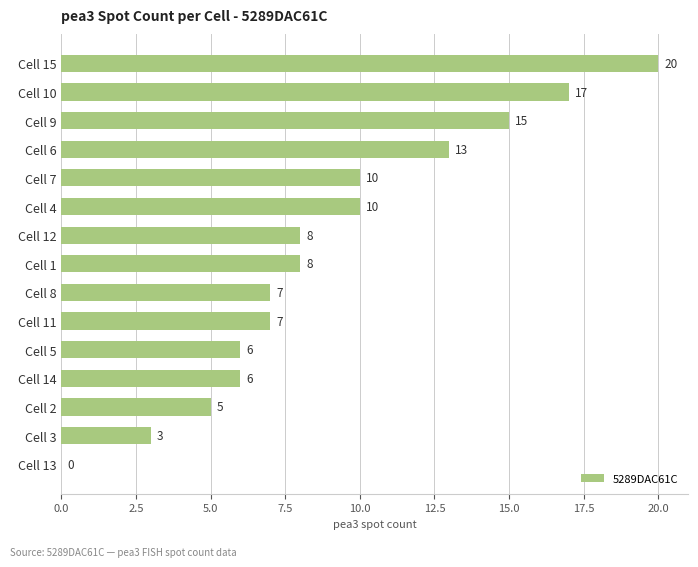

Reading bottom to top, what are all the values shown in this chart?

Cell 13=0	Cell 3=3	Cell 2=5	Cell 14=6	Cell 5=6	Cell 11=7	Cell 8=7	Cell 1=8	Cell 12=8	Cell 4=10	Cell 7=10	Cell 6=13	Cell 9=15	Cell 10=17	Cell 15=20